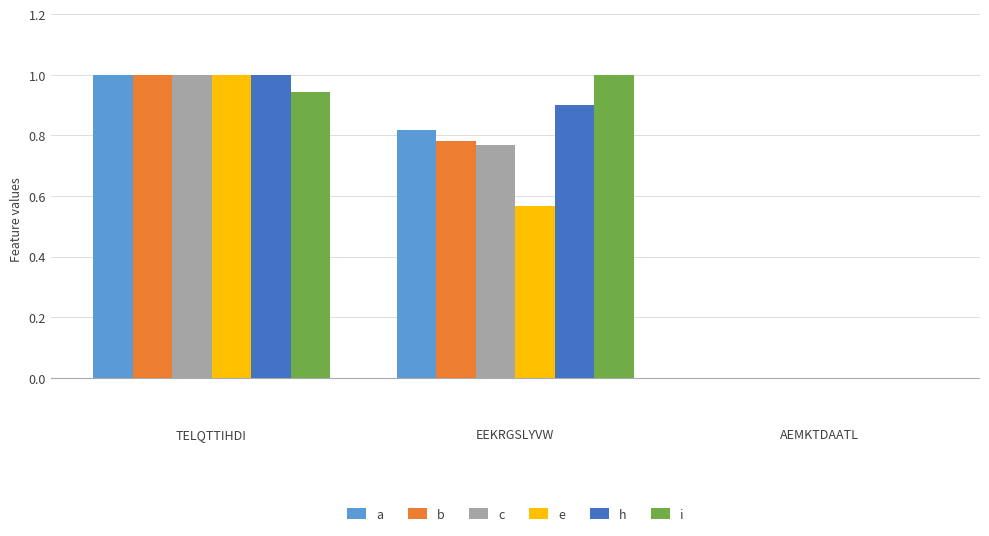

Are the bars grouped side by side (vs. stacked)?

Yes